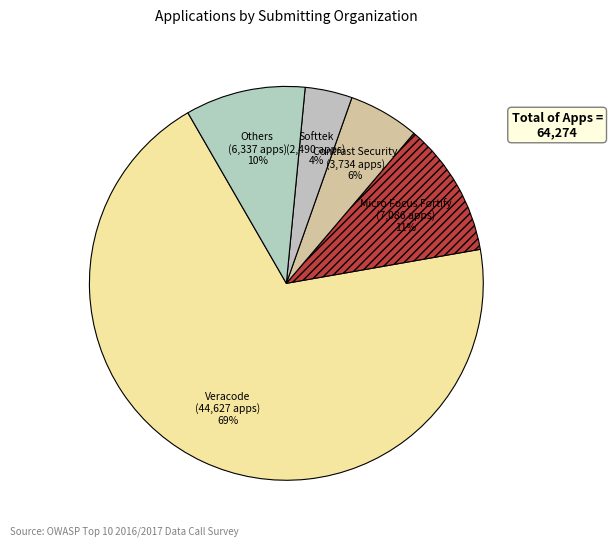

How many segments does this pie chart have?

5